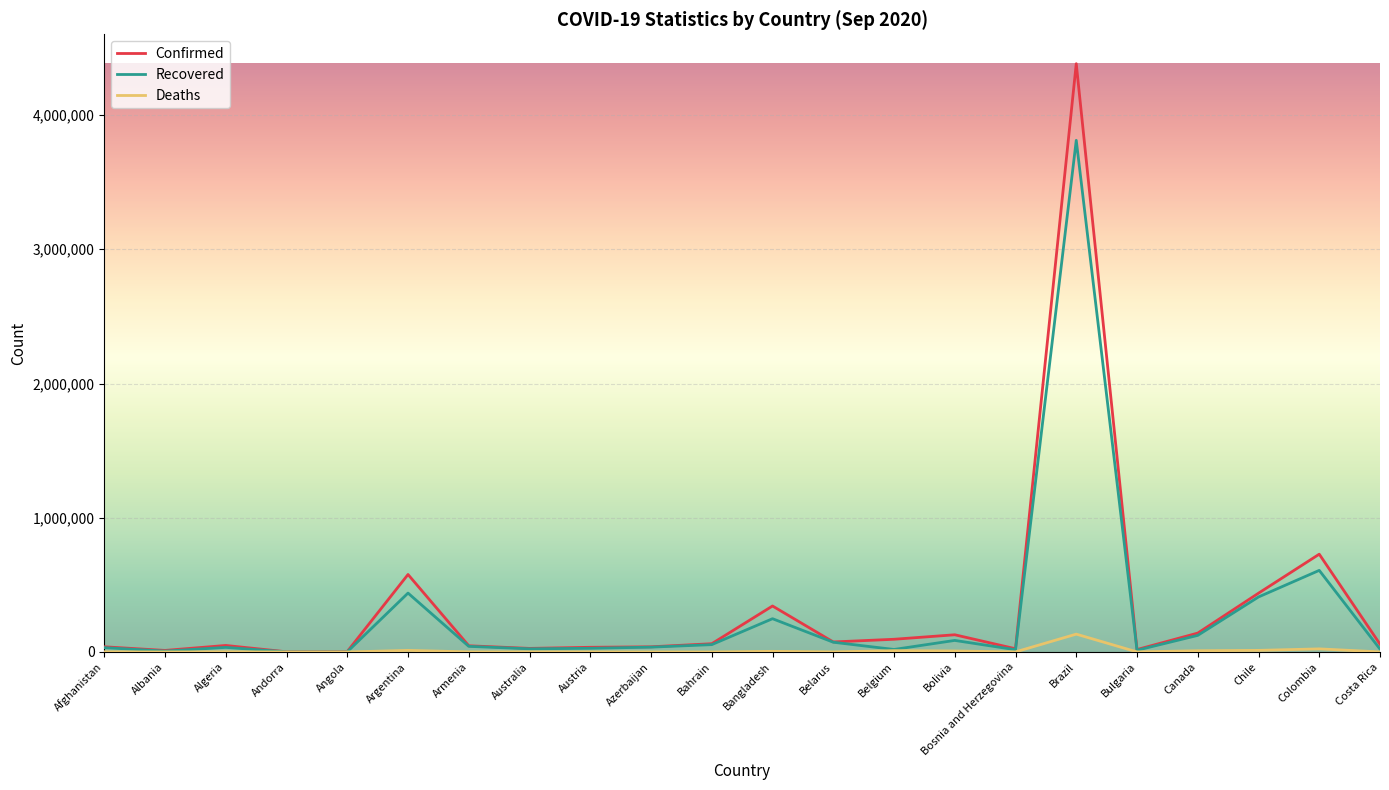

List the series in order of their peak value, lowest first.

Deaths, Recovered, Confirmed